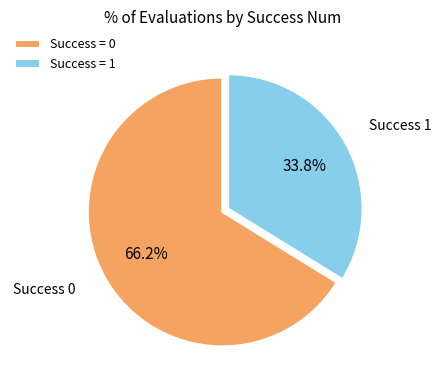

What is the largest slice in the pie chart?

Success = 0